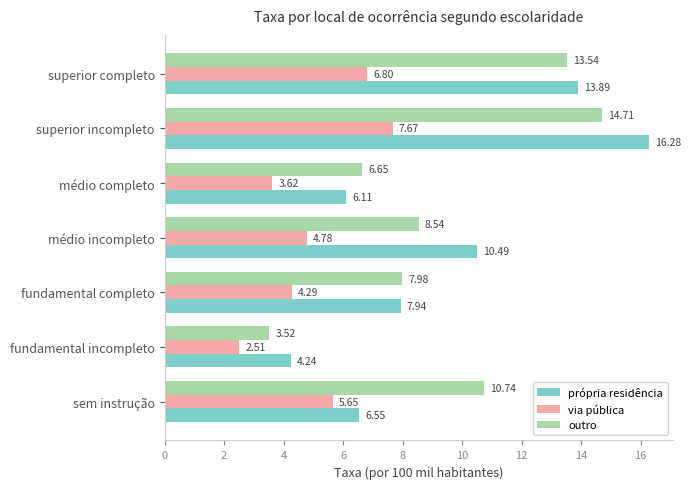

List the series in order of their peak value, highest first.

própria residência, outro, via pública